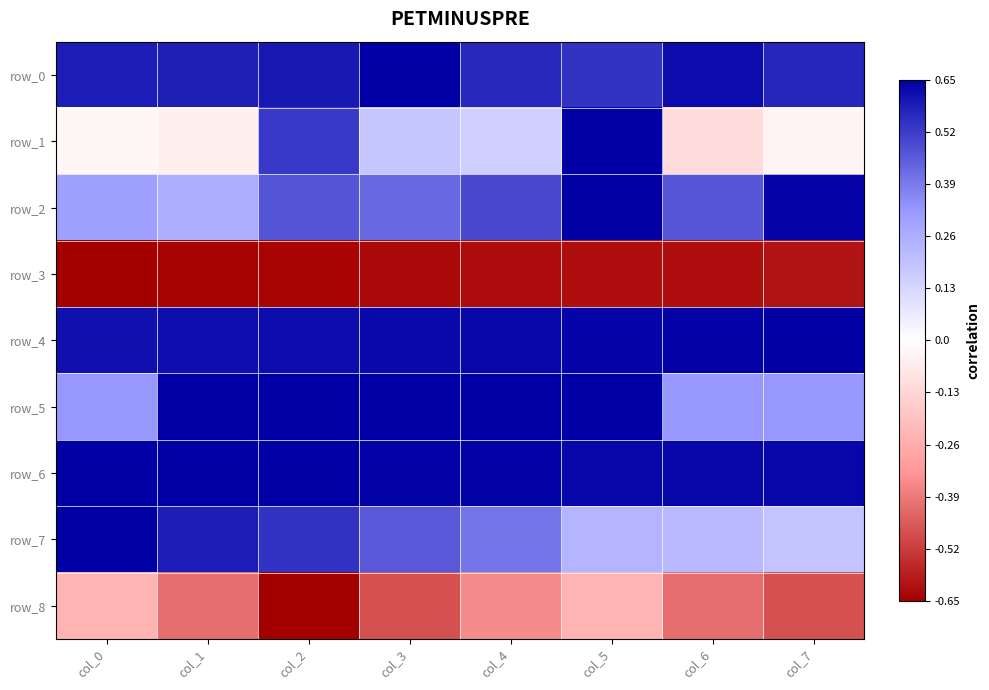

Reading left to right, what are all the values shown in this chart?

row_0: col_0=0.6	col_1=0.6	col_2=0.6	col_3=0.7	col_4=0.6	col_5=0.5	col_6=0.6	col_7=0.6
row_1: col_0=-0.0	col_1=-0.1	col_2=0.5	col_3=0.2	col_4=0.2	col_5=0.7	col_6=-0.1	col_7=-0.0
row_2: col_0=0.3	col_1=0.3	col_2=0.5	col_3=0.4	col_4=0.5	col_5=0.7	col_6=0.5	col_7=0.6
row_3: col_0=-0.7	col_1=-0.6	col_2=-0.6	col_3=-0.6	col_4=-0.6	col_5=-0.6	col_6=-0.6	col_7=-0.6
row_4: col_0=0.6	col_1=0.6	col_2=0.6	col_3=0.6	col_4=0.6	col_5=0.6	col_6=0.6	col_7=0.7
row_5: col_0=0.3	col_1=0.6	col_2=0.6	col_3=0.6	col_4=0.6	col_5=0.7	col_6=0.3	col_7=0.3
row_6: col_0=0.6	col_1=0.7	col_2=0.6	col_3=0.6	col_4=0.6	col_5=0.6	col_6=0.6	col_7=0.6
row_7: col_0=0.7	col_1=0.6	col_2=0.5	col_3=0.5	col_4=0.4	col_5=0.2	col_6=0.2	col_7=0.2
row_8: col_0=-0.2	col_1=-0.4	col_2=-0.7	col_3=-0.5	col_4=-0.4	col_5=-0.2	col_6=-0.4	col_7=-0.5